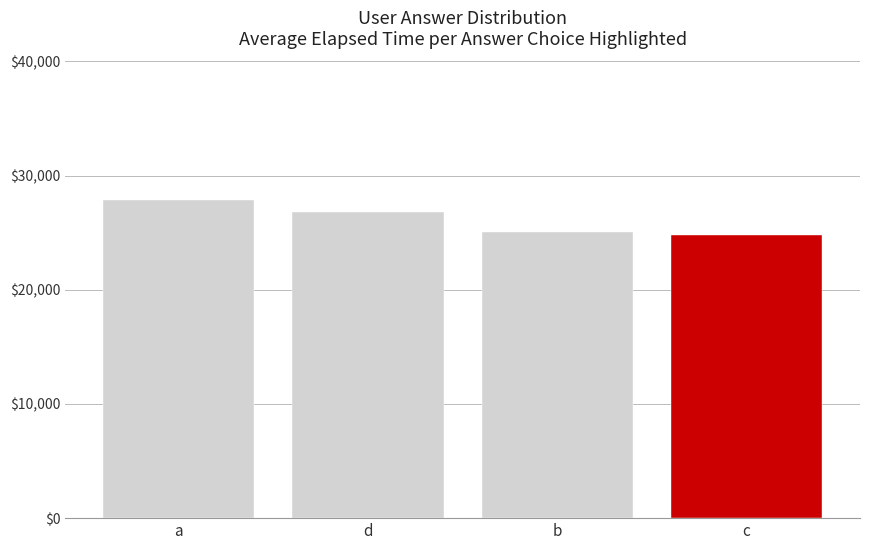

What is the label of the 2nd bar from the right?

b